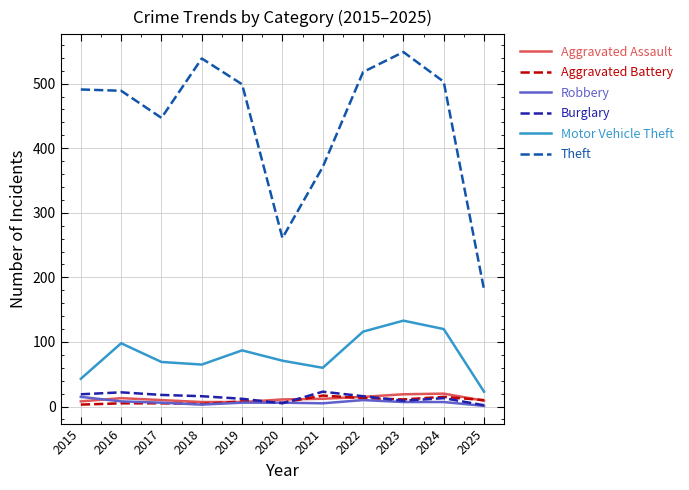

Which category has the lowest value in the Theft series?

2025